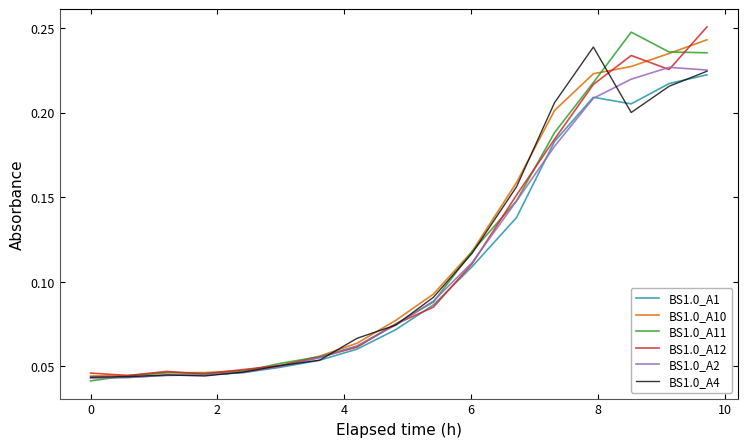

Reading left to right, list all the values displayed in this chart.

BS1.0_A1: 0.0	0.0	0.0	0.0	0.0	0.0	0.1	0.1	0.1	0.1	0.1	0.1	0.2	0.2	0.2	0.2	0.2
BS1.0_A10: 0.0	0.0	0.0	0.0	0.0	0.1	0.1	0.1	0.1	0.1	0.1	0.2	0.2	0.2	0.2	0.2	0.2
BS1.0_A11: 0.0	0.0	0.0	0.0	0.0	0.1	0.1	0.1	0.1	0.1	0.1	0.1	0.2	0.2	0.2	0.2	0.2
BS1.0_A12: 0.0	0.0	0.0	0.0	0.0	0.1	0.1	0.1	0.1	0.1	0.1	0.2	0.2	0.2	0.2	0.2	0.3
BS1.0_A2: 0.0	0.0	0.0	0.0	0.0	0.0	0.1	0.1	0.1	0.1	0.1	0.1	0.2	0.2	0.2	0.2	0.2
BS1.0_A4: 0.0	0.0	0.0	0.0	0.0	0.1	0.1	0.1	0.1	0.1	0.1	0.2	0.2	0.2	0.2	0.2	0.2